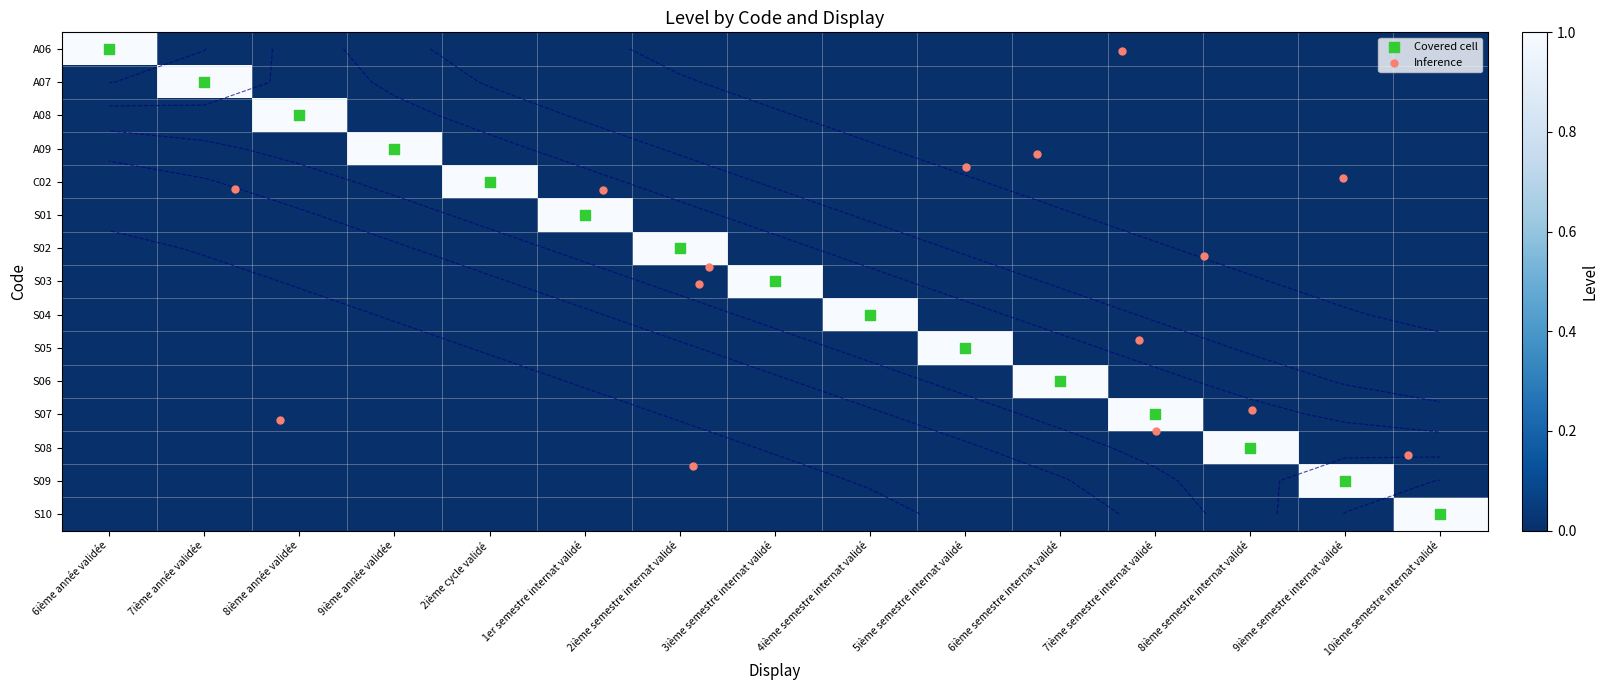

What is the sum of all S03 values?

1.0